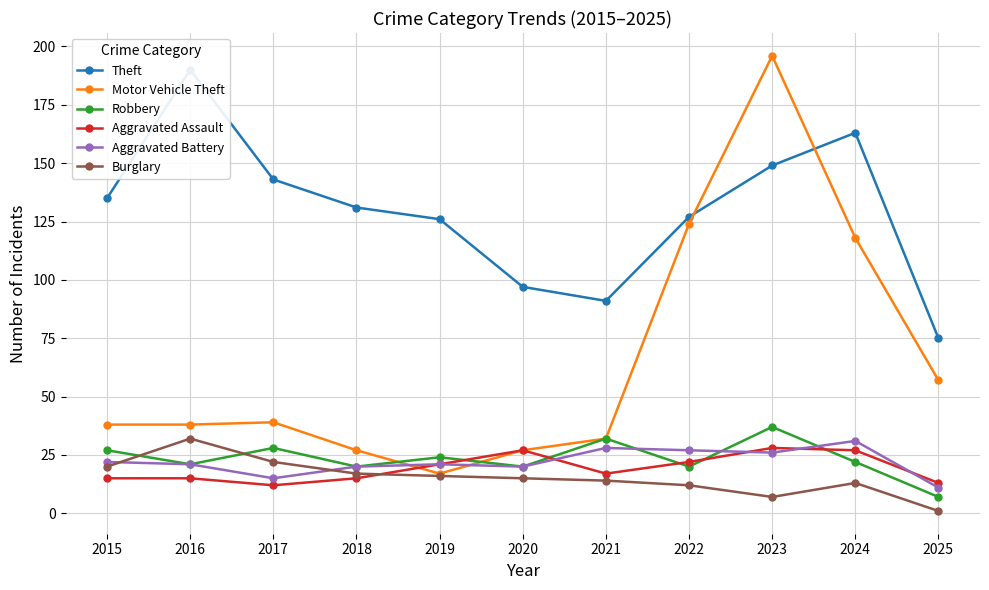

What is the total value across all series at 2017?

259